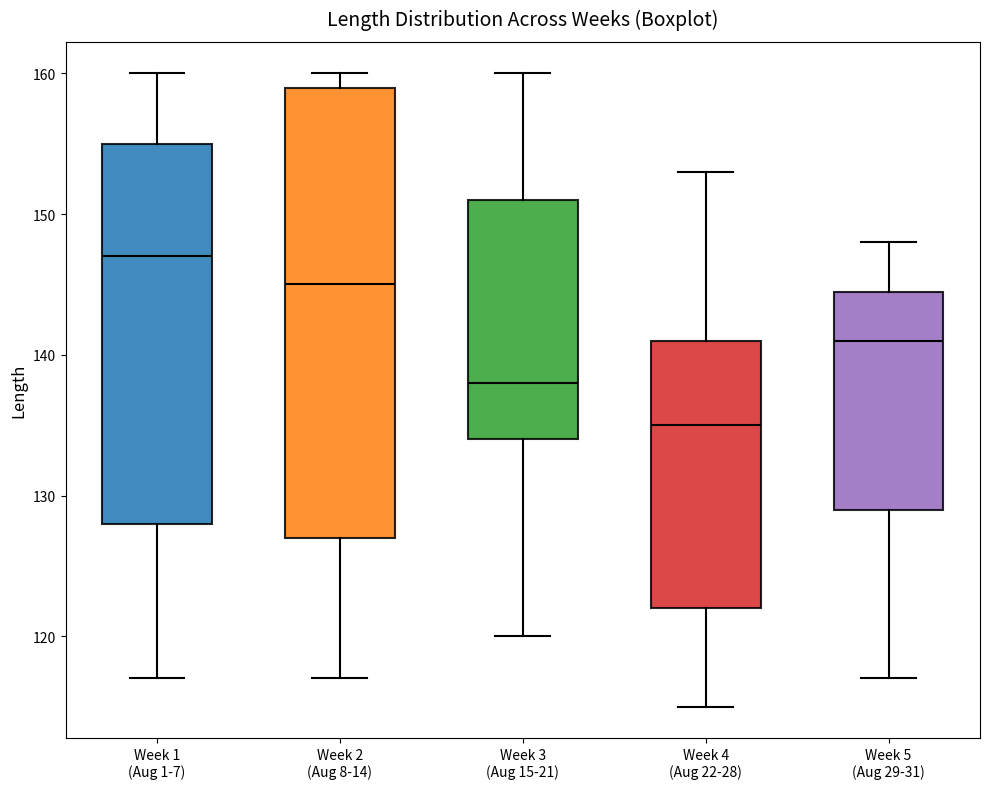

Reading left to right, read every box against the y-axis: the position of its median line, the range the box covers, and the ends of its whiskers. The values are not printed on the chart, so give them approximately, as read against the axis.

Week 1 (Aug 1-7): median 147, box 128 to 155, whiskers 117 to 160
Week 2 (Aug 8-14): median 145, box 127 to 159, whiskers 117 to 160
Week 3 (Aug 15-21): median 138, box 134 to 151, whiskers 120 to 160
Week 4 (Aug 22-28): median 135, box 122 to 141, whiskers 115 to 153
Week 5 (Aug 29-31): median 141, box 129 to 145, whiskers 117 to 148